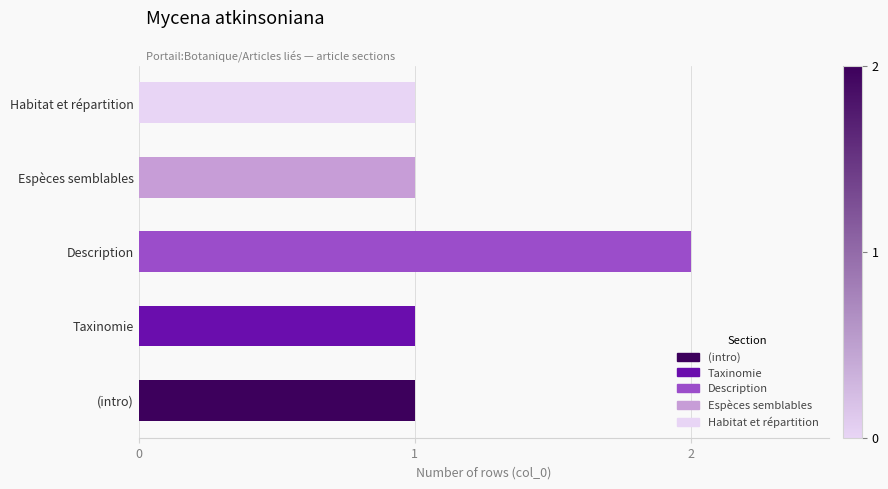

Reading bottom to top, transcribe all the data shown in this chart.

(intro)=1	Taxinomie=1	Description=2	Espèces semblables=1	Habitat et répartition=1